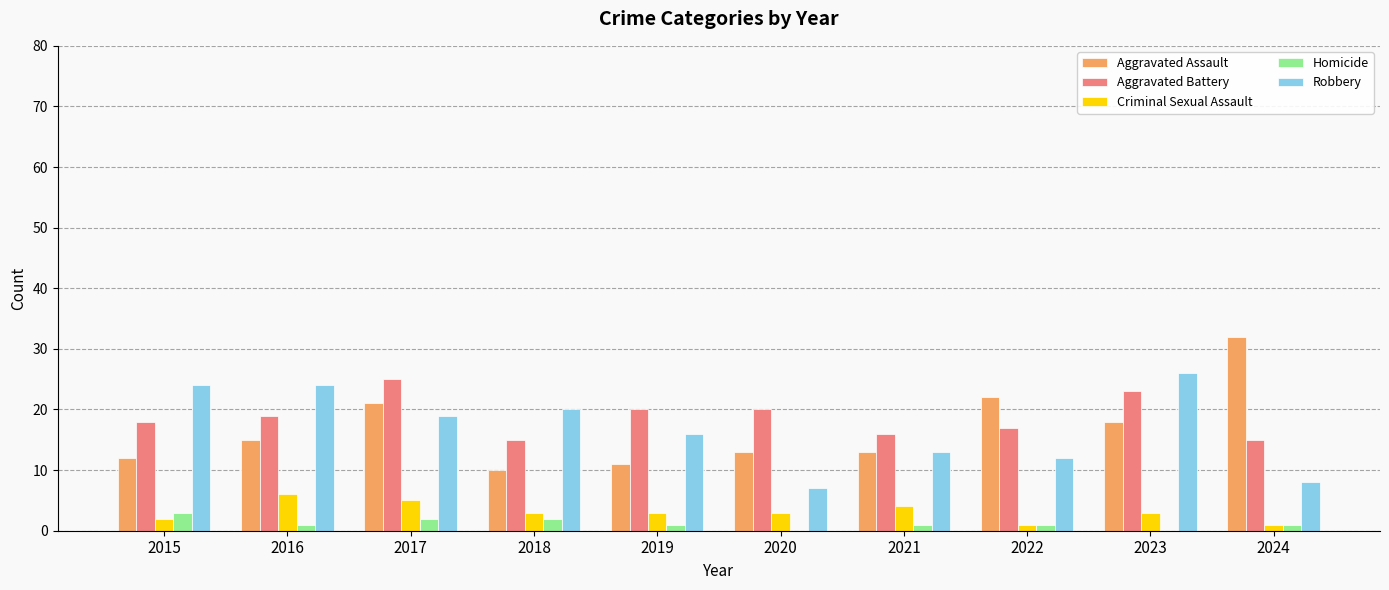

Is the value of Aggravated Assault at 2019 greater than the value of Robbery at 2021?

No